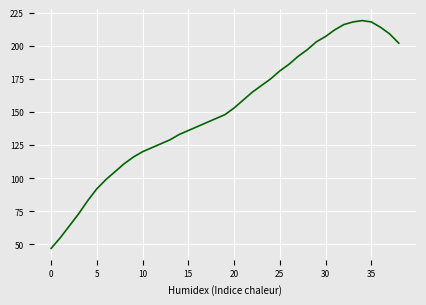

What is the difference between the maximum and minimum values?

172